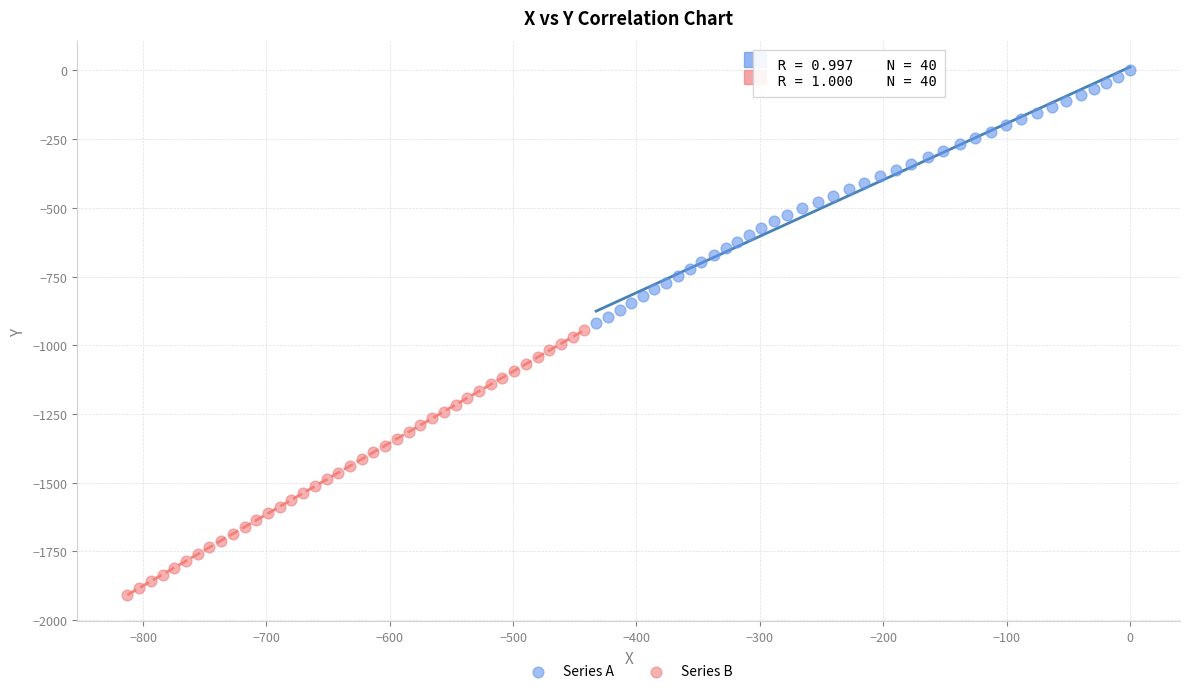

Which series contains the highest Y value?

Series A